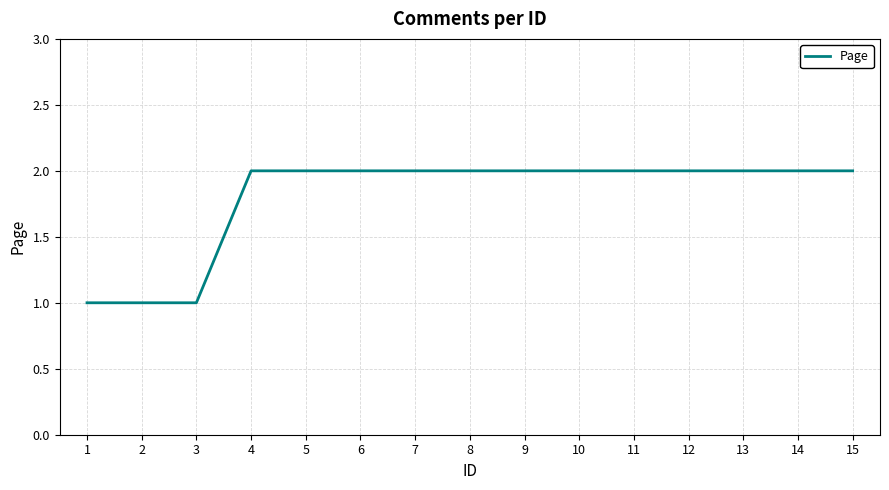

What is the ratio of the value at 2 to the value at 14?

0.5